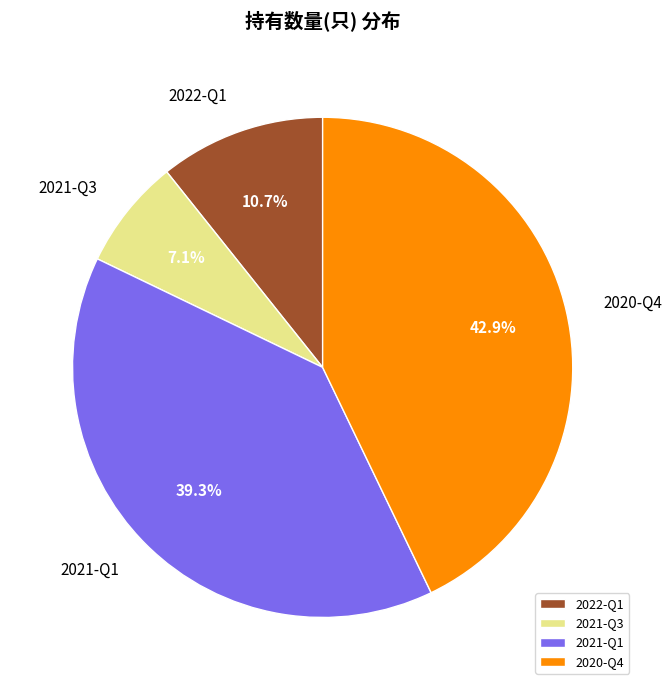

Approximately how many times larger is the value at 2020-Q4 compared to 2021-Q3?

6.0